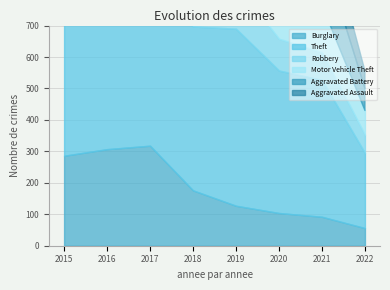

Read the Robbery value at 2017, to the nearest 50.

200